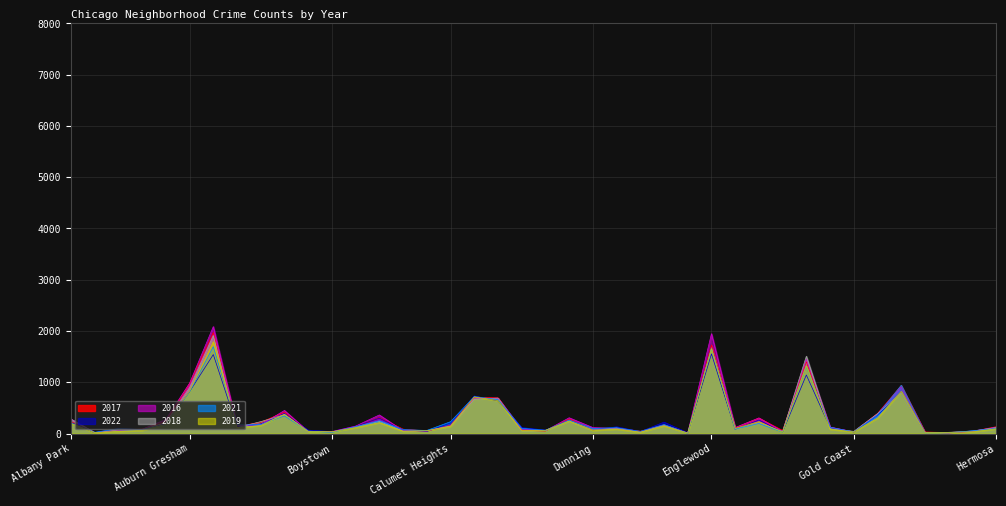

True or false: 2021 has more than 1 points higher than both neighbors.

True